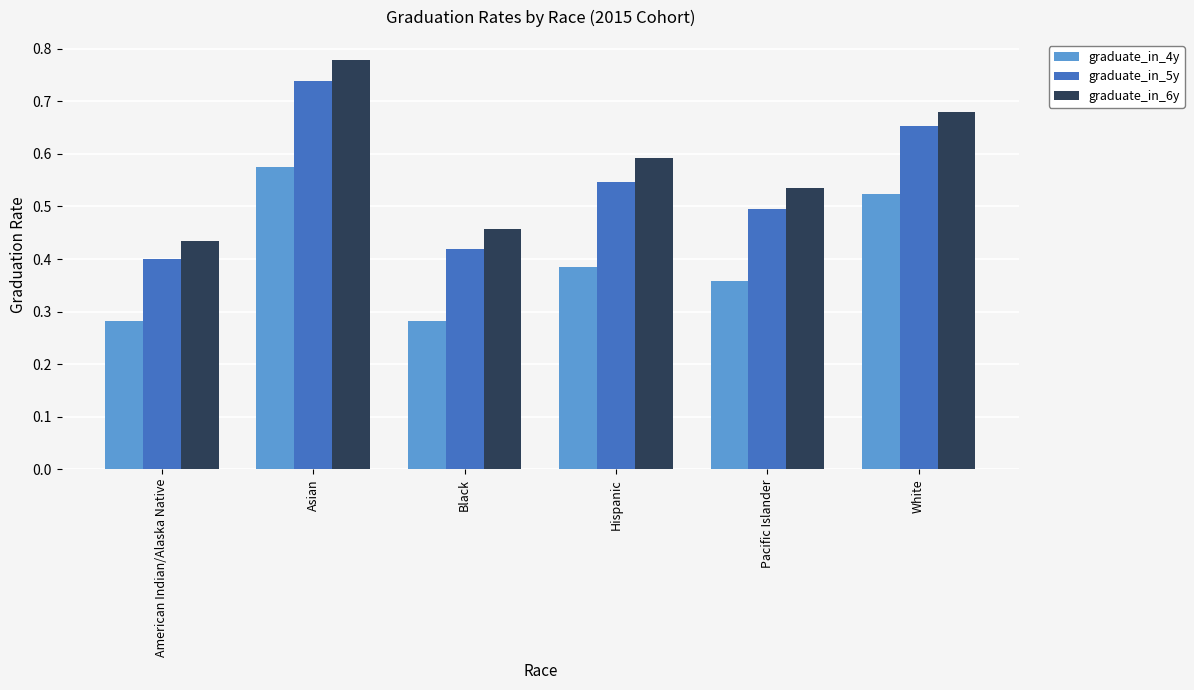

What is the label of the 4th bar from the right?

Black